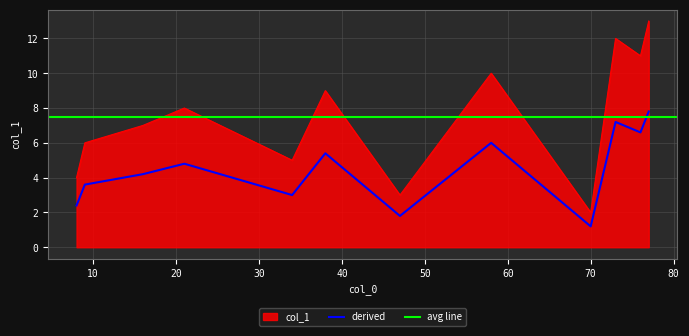

Does the chart display data point markers on the line(s)?

No